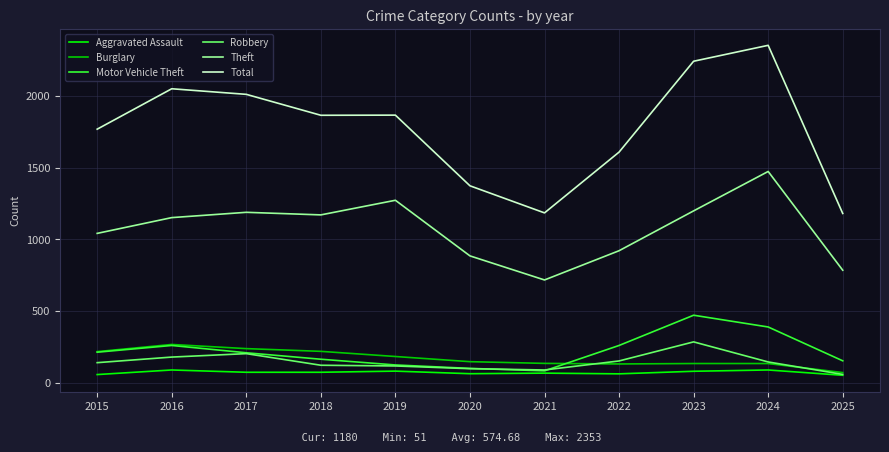

Which series has the largest range (max minus min)?

Total